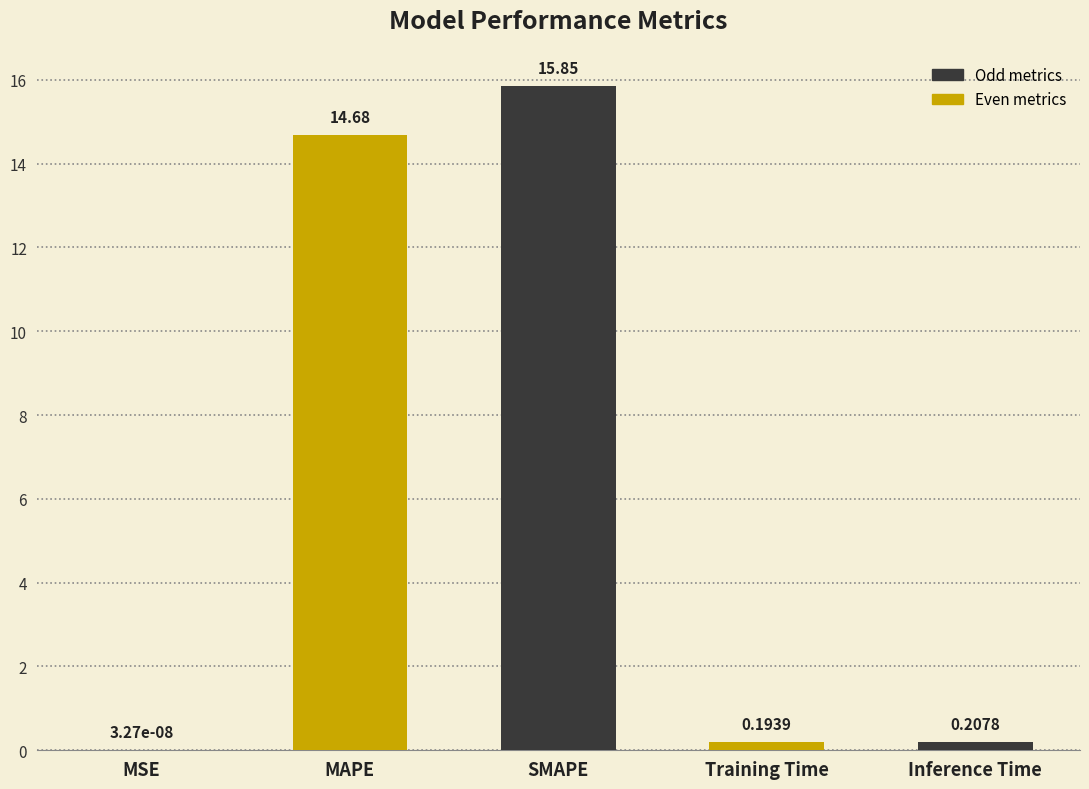

At which label is the value closest to 7?

Inference Time